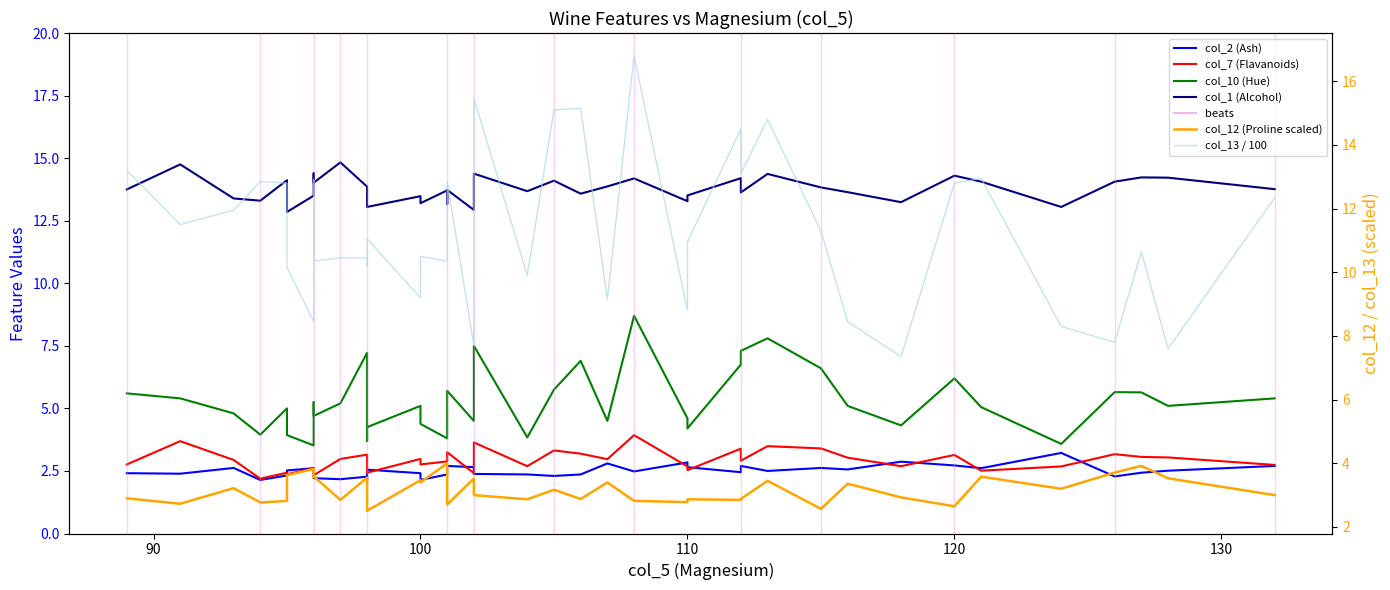

Reading left to right, transcribe all the data shown in this chart.

col_2 (Ash): 2.4	2.4	2.6	2.1	2.3	2.5	2.6	2.5	2.2	2.2	2.3	2.1	2.5	2.4	2.1	2.4	2.7	2.7	2.6	2.4	2.4	2.3	2.4	2.8	2.5	2.8	2.6	2.5	2.7	2.5	2.6	2.6	2.9	2.7	2.6	3.2	2.3	2.4	2.5	2.7
col_7 (Flavanoids): 2.8	3.7	2.9	2.2	2.4	2.4	2.6	2.5	2.3	3.0	3.1	2.6	2.4	3.0	2.8	2.9	3.2	3.2	2.4	3.6	2.7	3.3	3.2	3.0	3.9	2.7	2.5	3.4	2.9	3.5	3.4	3.0	2.7	3.1	2.5	2.7	3.2	3.1	3.0	2.7
col_10 (Hue): 5.6	5.4	4.8	4.0	5.0	3.9	3.5	5.2	4.7	5.2	7.2	3.7	4.2	5.1	4.4	3.8	5.7	5.7	4.5	7.5	3.8	5.8	6.9	4.5	8.7	4.6	4.2	6.8	7.3	7.8	6.6	5.1	4.3	6.2	5.0	3.6	5.7	5.6	5.1	5.4
col_1 (Alcohol): 13.8	14.8	13.4	13.3	14.1	12.8	13.5	14.4	14.0	14.8	13.9	13.1	13.1	13.5	13.2	13.7	13.2	13.7	12.9	14.4	13.7	14.1	13.6	13.9	14.2	13.3	13.5	14.2	13.6	14.4	13.8	13.6	13.2	14.3	14.1	13.1	14.1	14.2	14.2	13.8
col_12 (Proline scaled): 2.9	2.7	3.2	2.8	2.8	3.6	3.8	3.6	3.6	2.9	3.5	2.7	2.5	3.5	3.4	4.0	3.2	2.7	3.5	3.0	2.9	3.2	2.9	3.4	2.8	2.8	2.9	2.9	2.9	3.5	2.6	3.4	2.9	2.6	3.6	3.2	3.7	3.9	3.5	3.0
col_13 / 100: 13.2	11.5	11.9	12.8	12.8	10.2	8.4	12.9	10.3	10.4	10.4	10.2	11.1	9.2	10.5	10.3	11.8	12.8	7.7	15.5	9.9	15.1	15.2	9.2	16.8	8.8	10.9	14.5	13.1	14.8	11.3	8.4	7.3	12.8	12.9	8.3	7.8	10.7	7.6	12.3